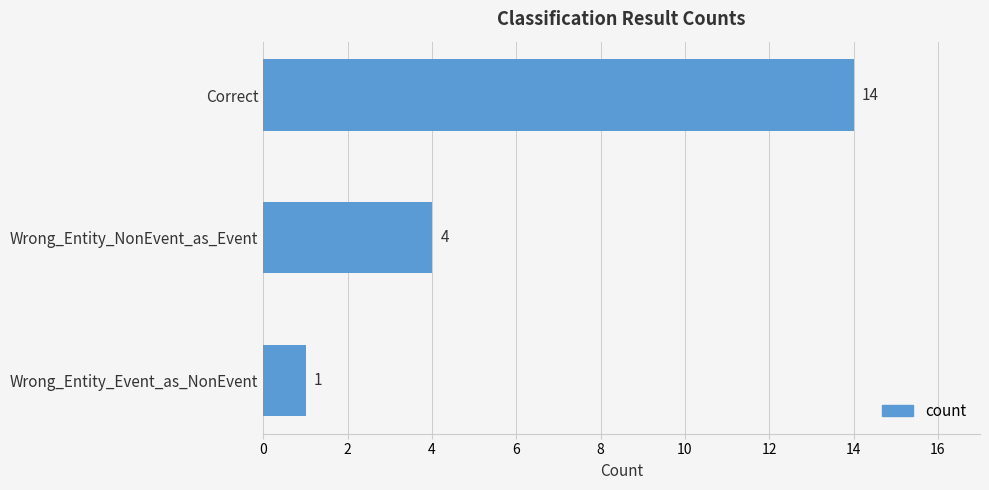

What is the sum of all values?

19